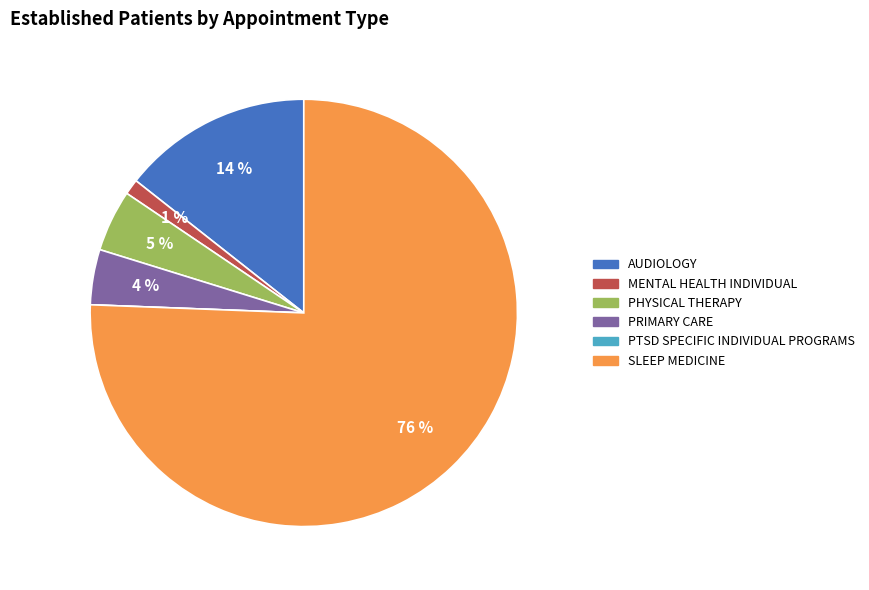

To the nearest percent, what is the combined percentage of MENTAL HEALTH INDIVIDUAL and SLEEP MEDICINE?

77%